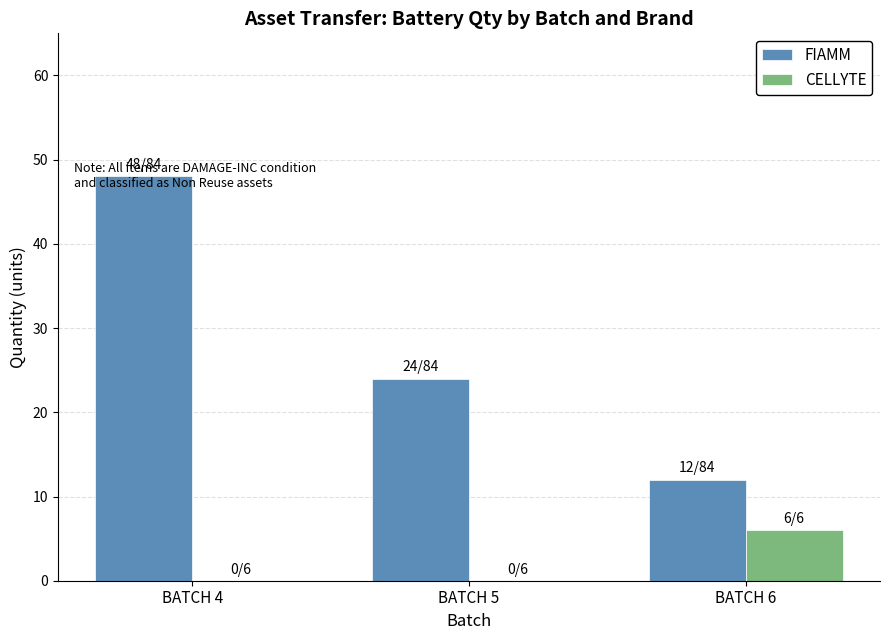

Which category has the highest value across all series?

BATCH 4